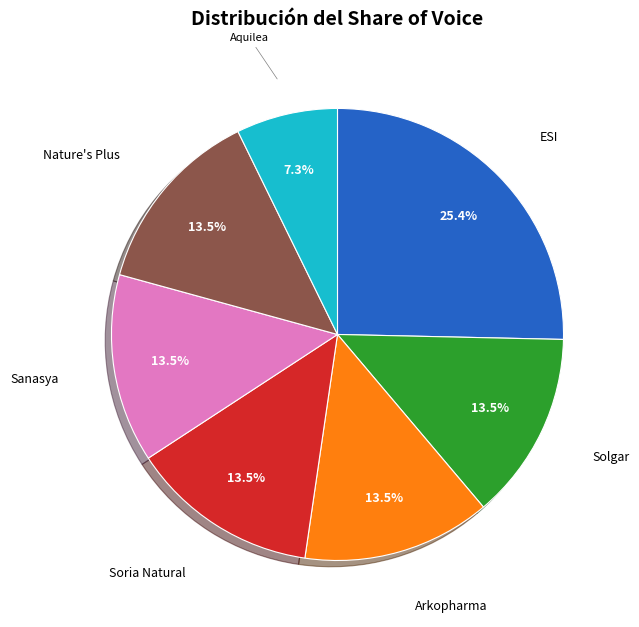

Is there a majority slice in this chart?

No